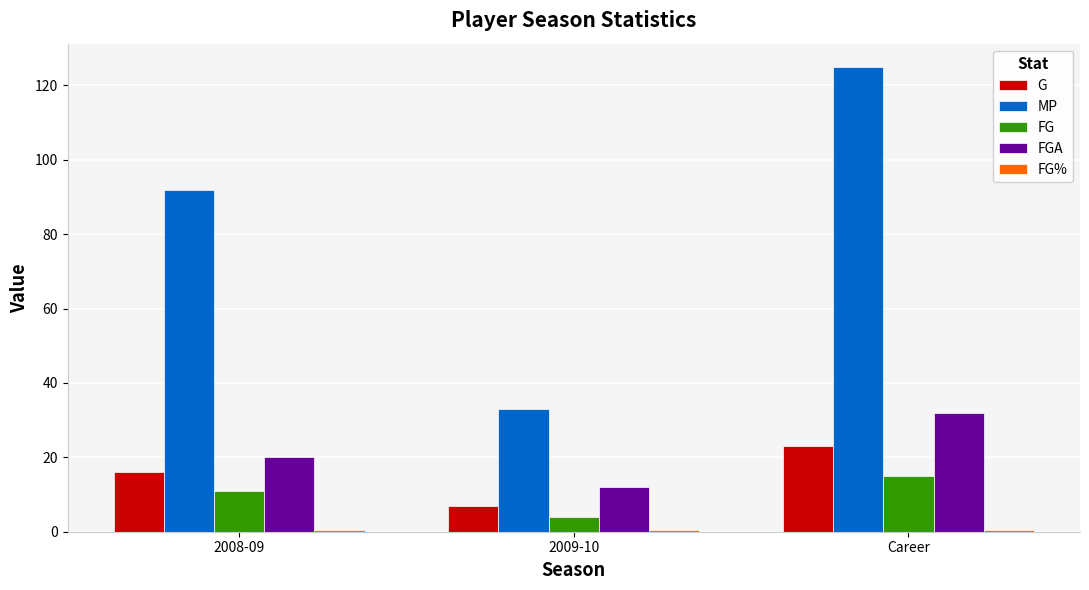

At which category is the sum across all series the highest?

Career